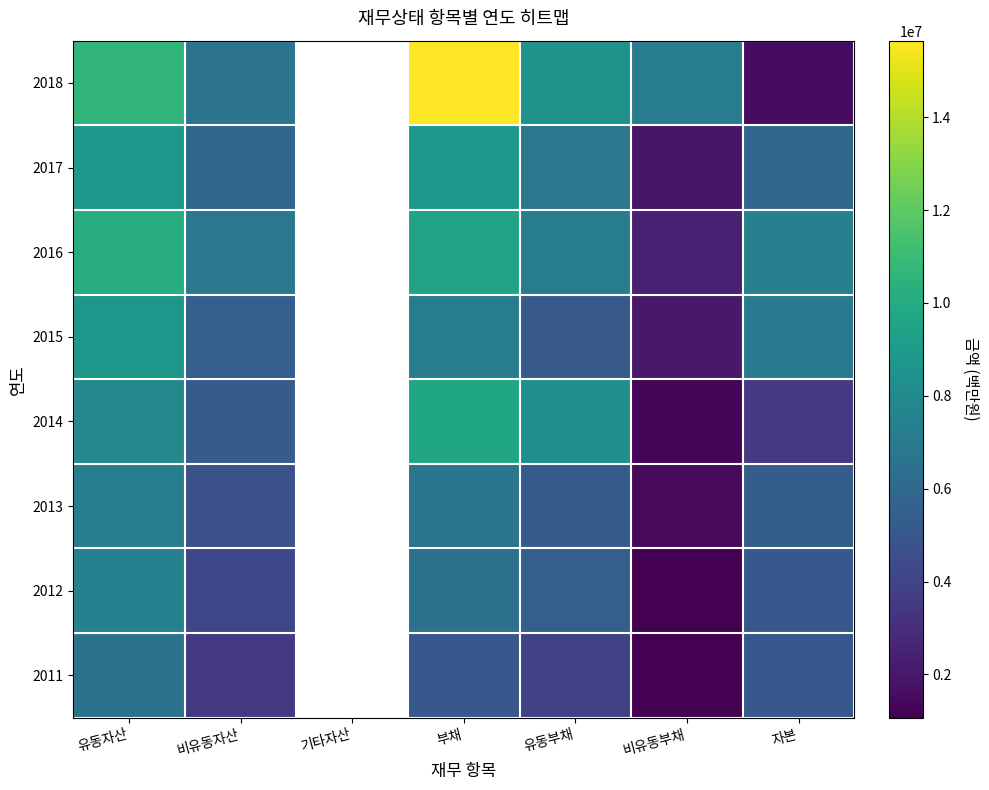

At which category is the sum across all series the highest?

부채